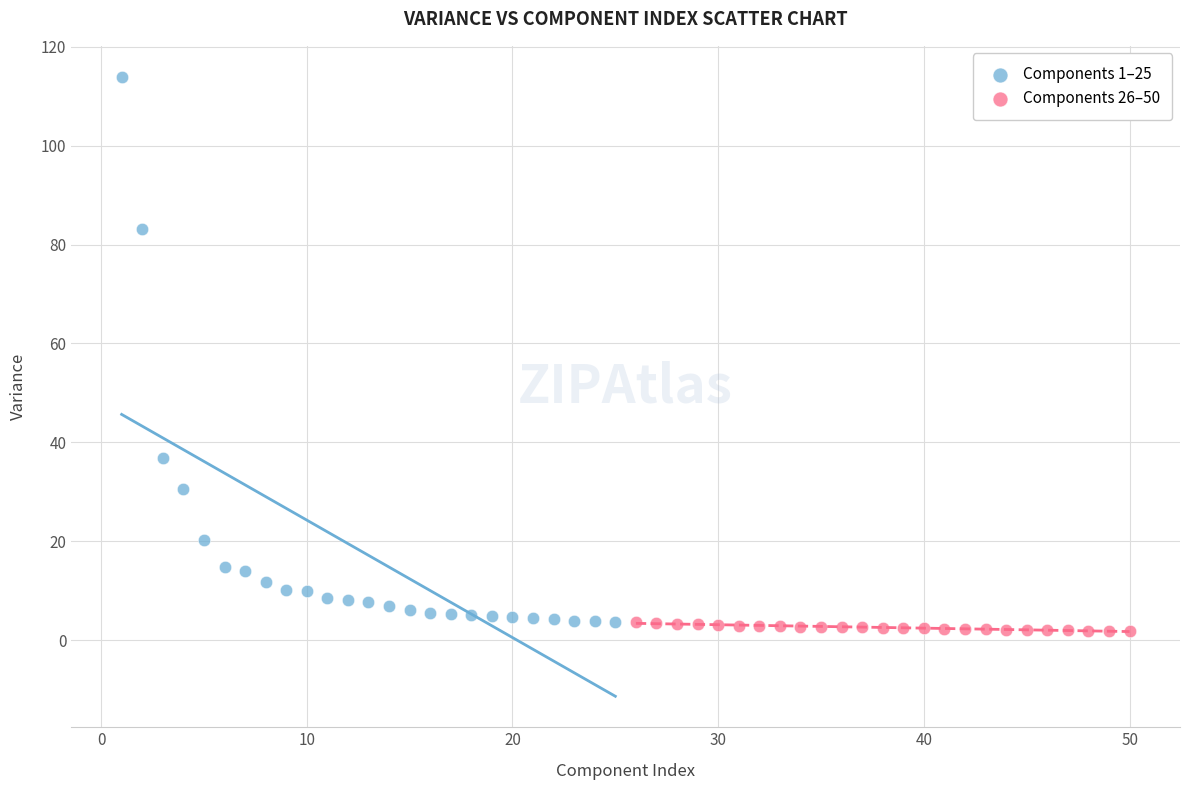

Which series has the widest spread of Y values?

Components 1–25